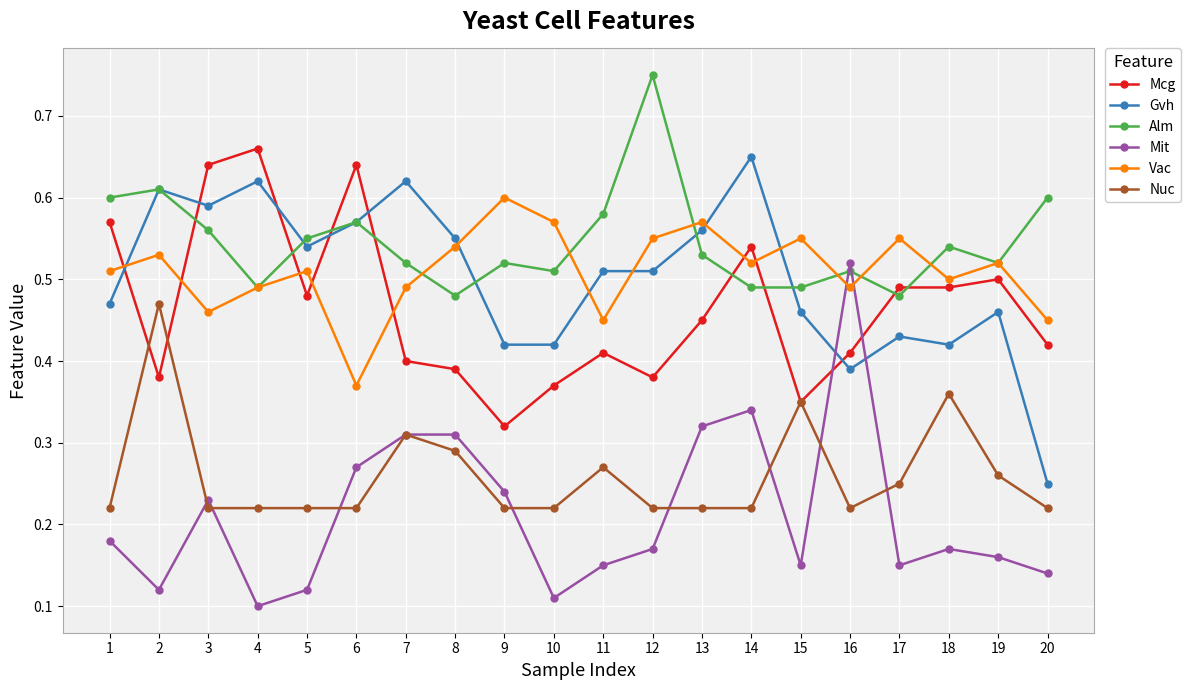

Is this an area chart (filled region under the line)?

No